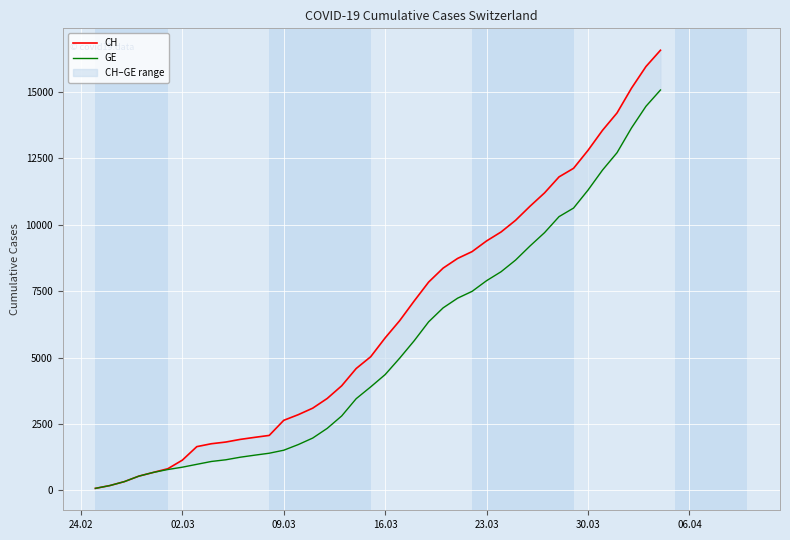

What is the difference between the second highest and second lowest values in the CH series?

15783